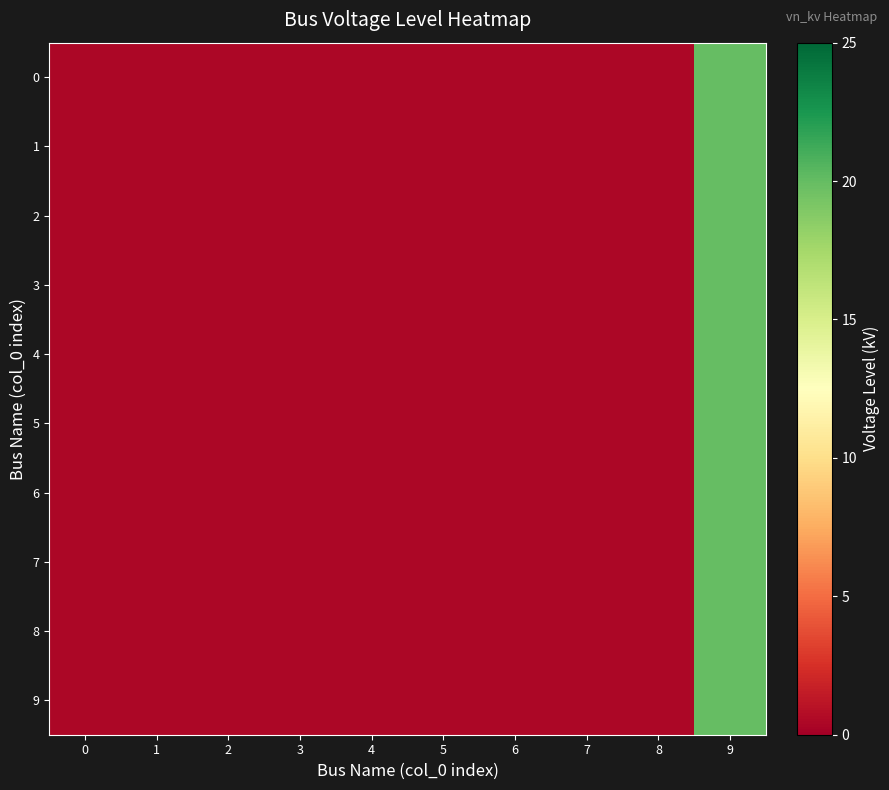

At how many categories does at least one series exceed 5?

1